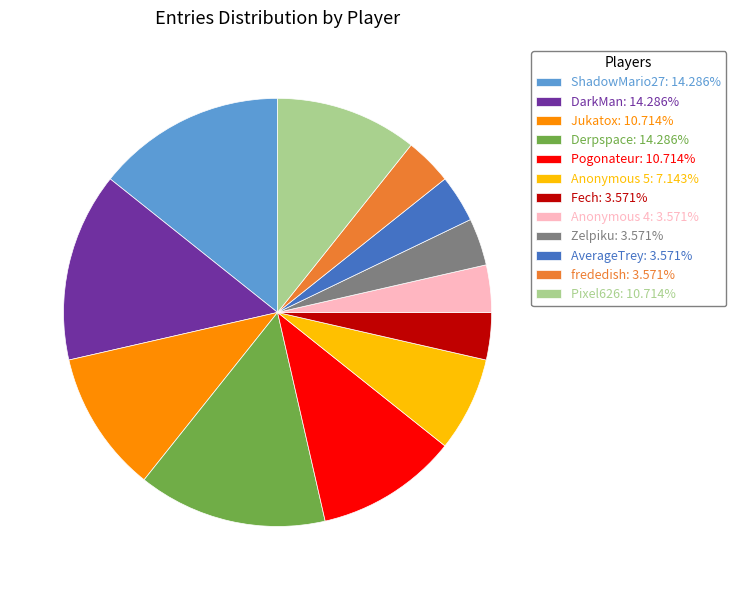

How many slices are in this pie chart?

12